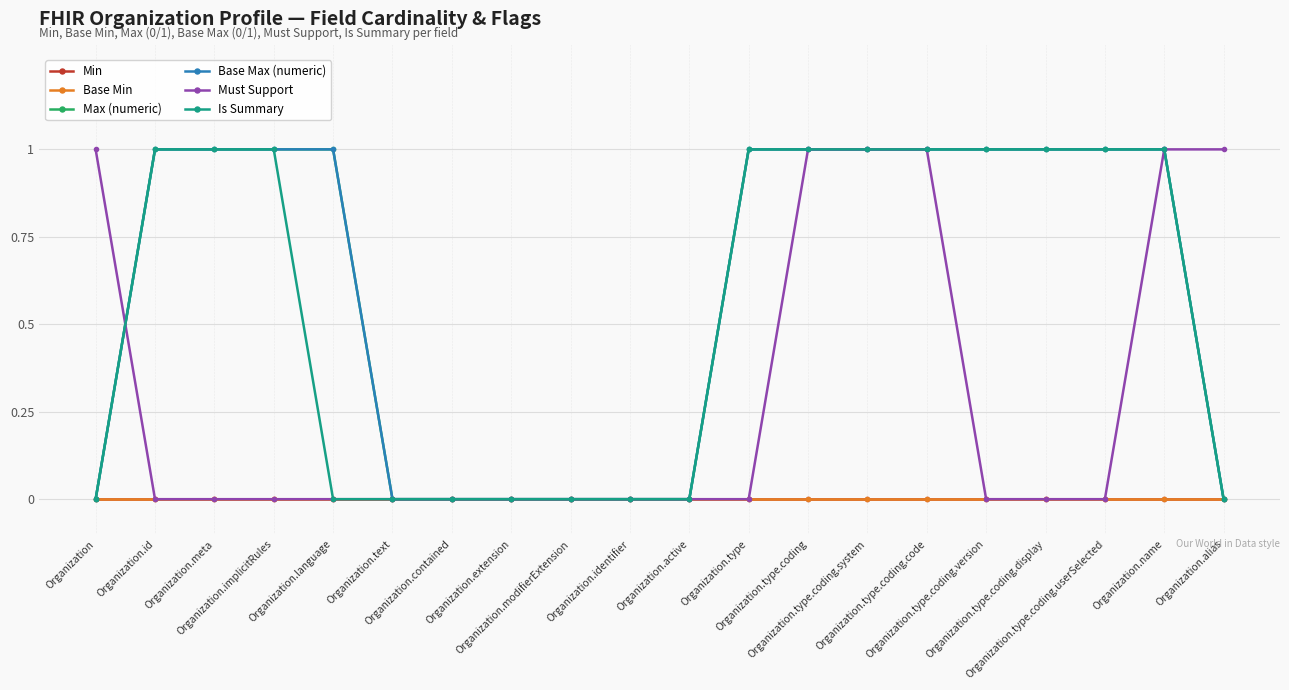

Which category has the highest value in the Min series?

Organization